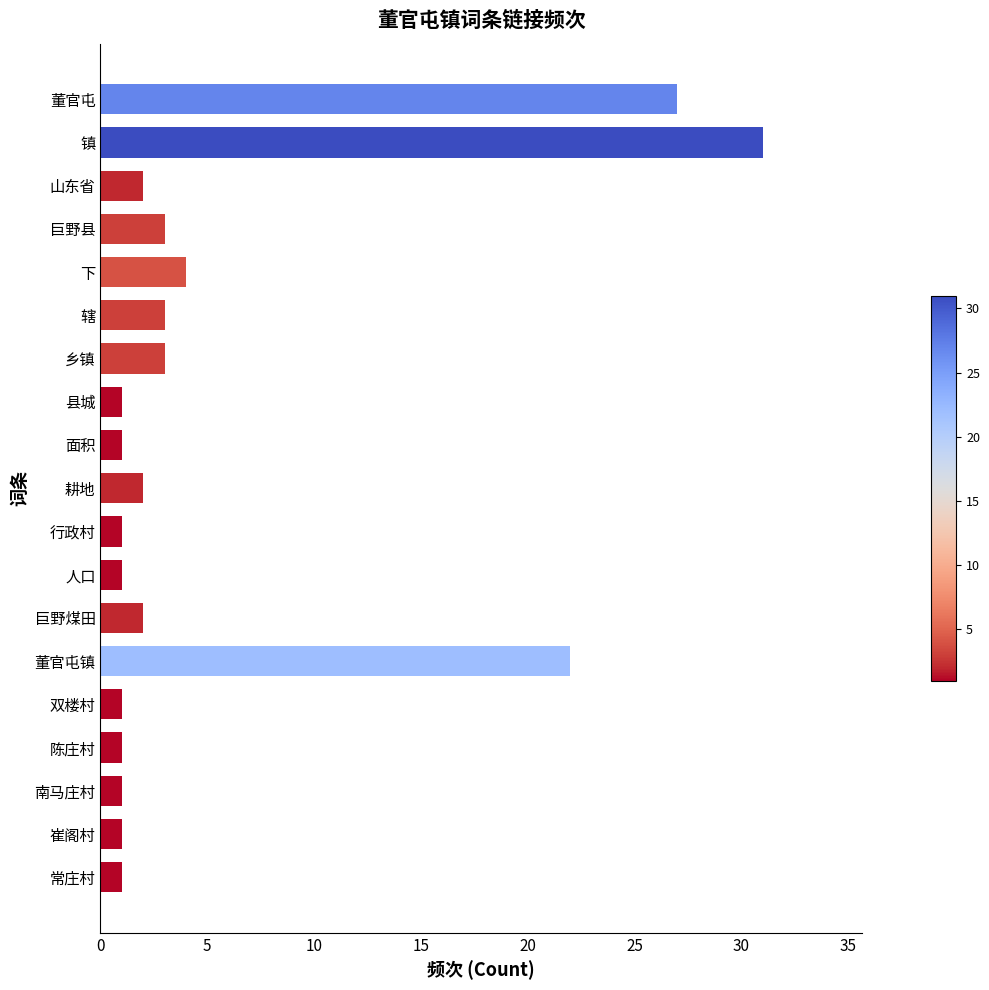

At which category does the chart reach its peak across all series?

镇